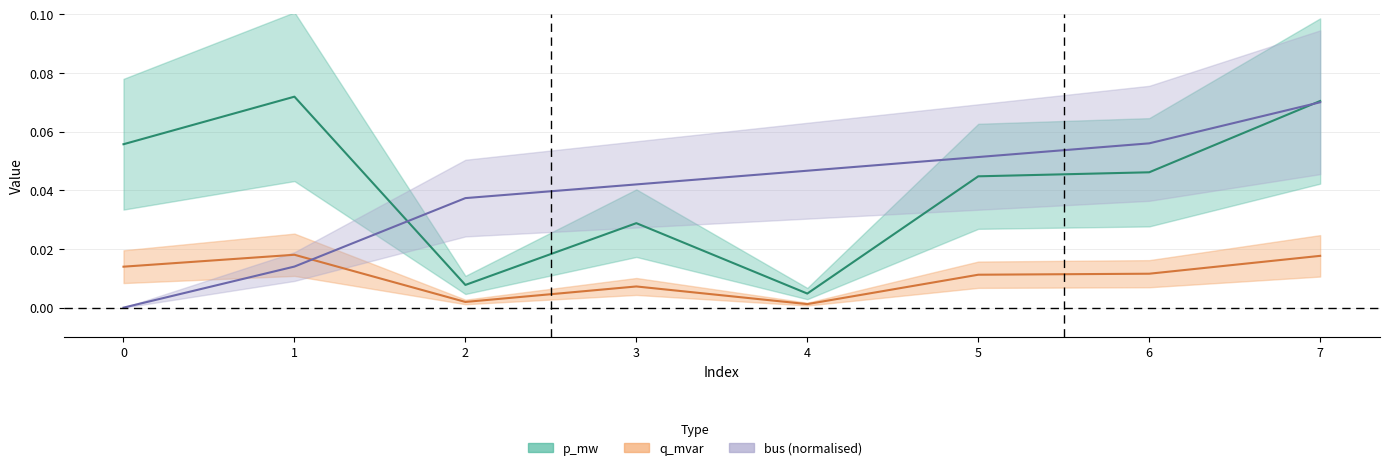

What is the sum of all p_mw values?

0.3